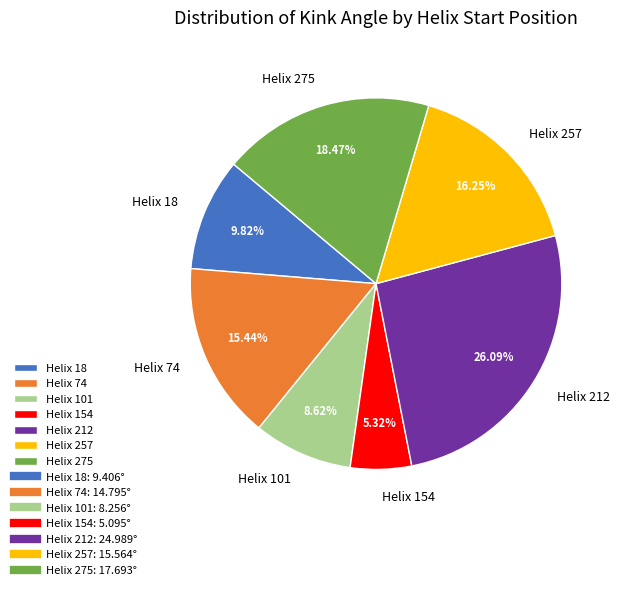

Is there a majority slice in this chart?

No